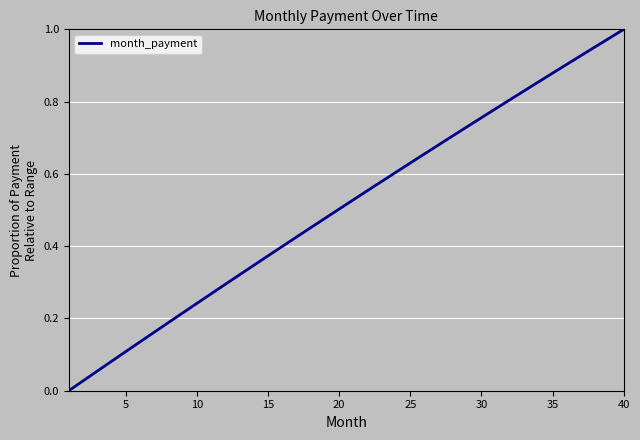

What is the difference between the second highest and minimum values?

1.0